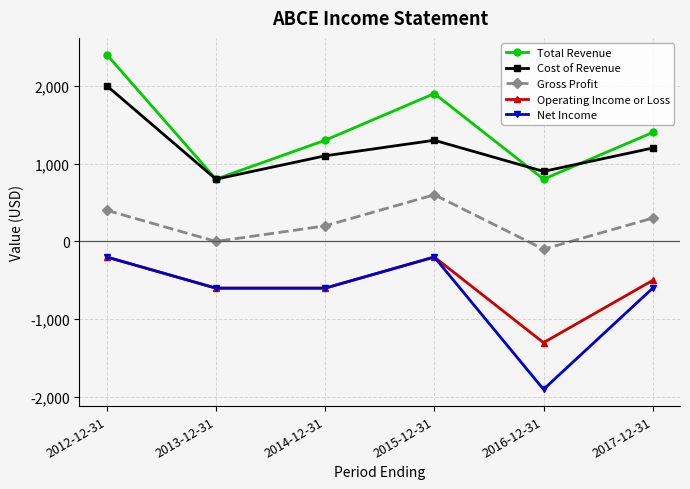

Reading left to right, extract all data points from this chart.

Total Revenue: 2012-12-31=2400	2013-12-31=800	2014-12-31=1300	2015-12-31=1900	2016-12-31=800	2017-12-31=1400
Cost of Revenue: 2012-12-31=2000	2013-12-31=800	2014-12-31=1100	2015-12-31=1300	2016-12-31=900	2017-12-31=1200
Gross Profit: 2012-12-31=400	2013-12-31=0	2014-12-31=200	2015-12-31=600	2016-12-31=-100	2017-12-31=300
Operating Income or Loss: 2012-12-31=-200	2013-12-31=-600	2014-12-31=-600	2015-12-31=-200	2016-12-31=-1300	2017-12-31=-500
Net Income: 2012-12-31=-200	2013-12-31=-600	2014-12-31=-600	2015-12-31=-200	2016-12-31=-1900	2017-12-31=-600